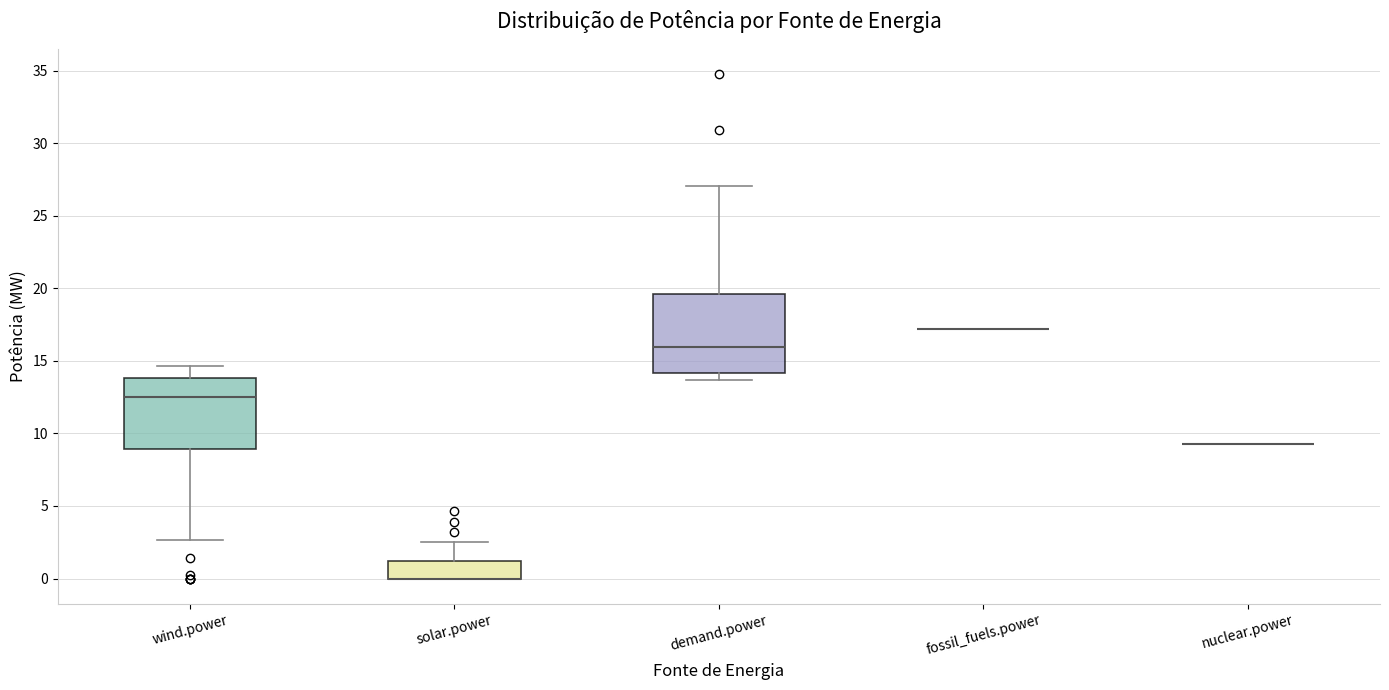

Reading left to right, transcribe this box plot: for each box, give where its median line is, the range the box spans, and where its two whiskers end, as read against the y-axis. The values are not printed on the chart, so give them approximately, as read against the axis.

wind.power: median 12.5, box 9.0 to 14.0, whiskers 2.5 to 14.5
solar.power: median 0.0 (drawn on the box's lower edge), box 0.0 to 1.0, whiskers 0.0 to 2.5
demand.power: median 16.0, box 14.0 to 19.5, whiskers 13.5 to 27.0
fossil_fuels.power: box collapsed to a line at 17.0, whiskers 17.0 to 17.0
nuclear.power: box collapsed to a line at 9.5, whiskers 9.5 to 9.5